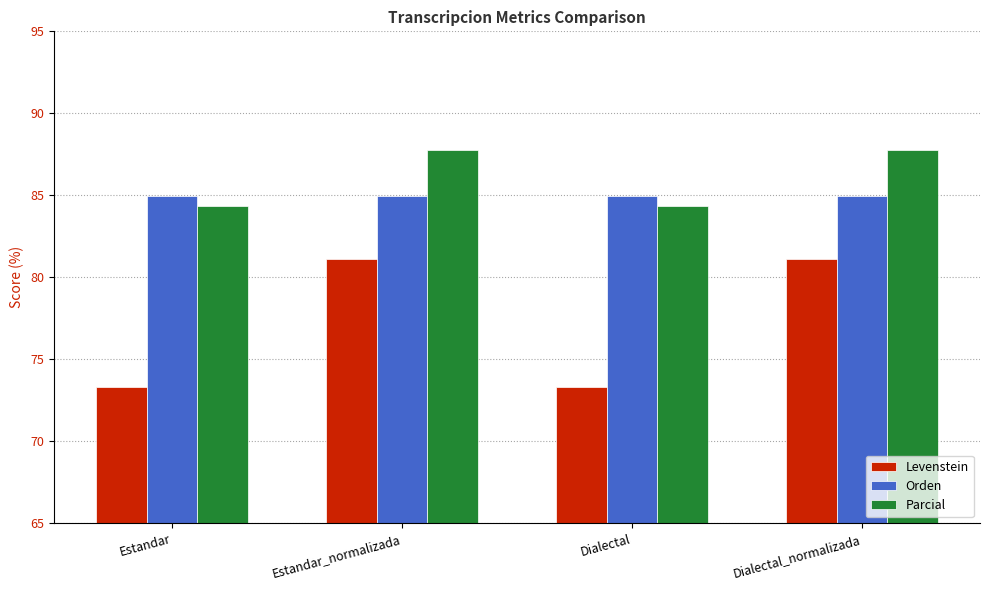

What is the label of the 2nd bar from the right?

Dialectal